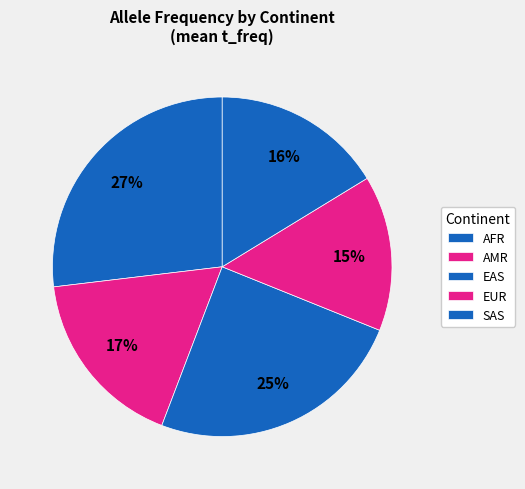

How many slices are in this pie chart?

5